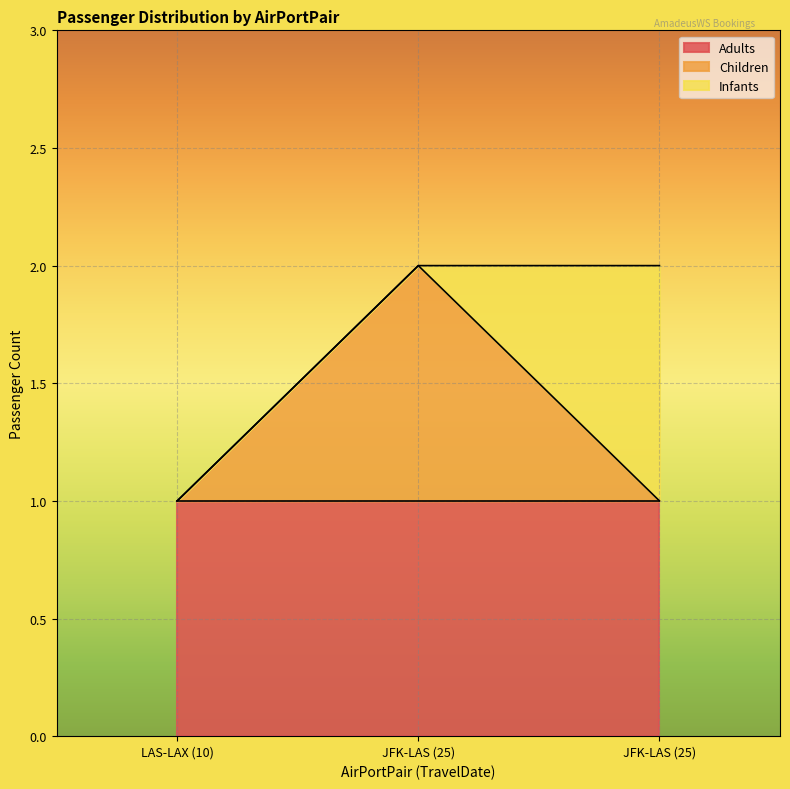

Is the value of Infants at JFK-LAS (25) greater than the value of Children at JFK-LAS (25)?

No